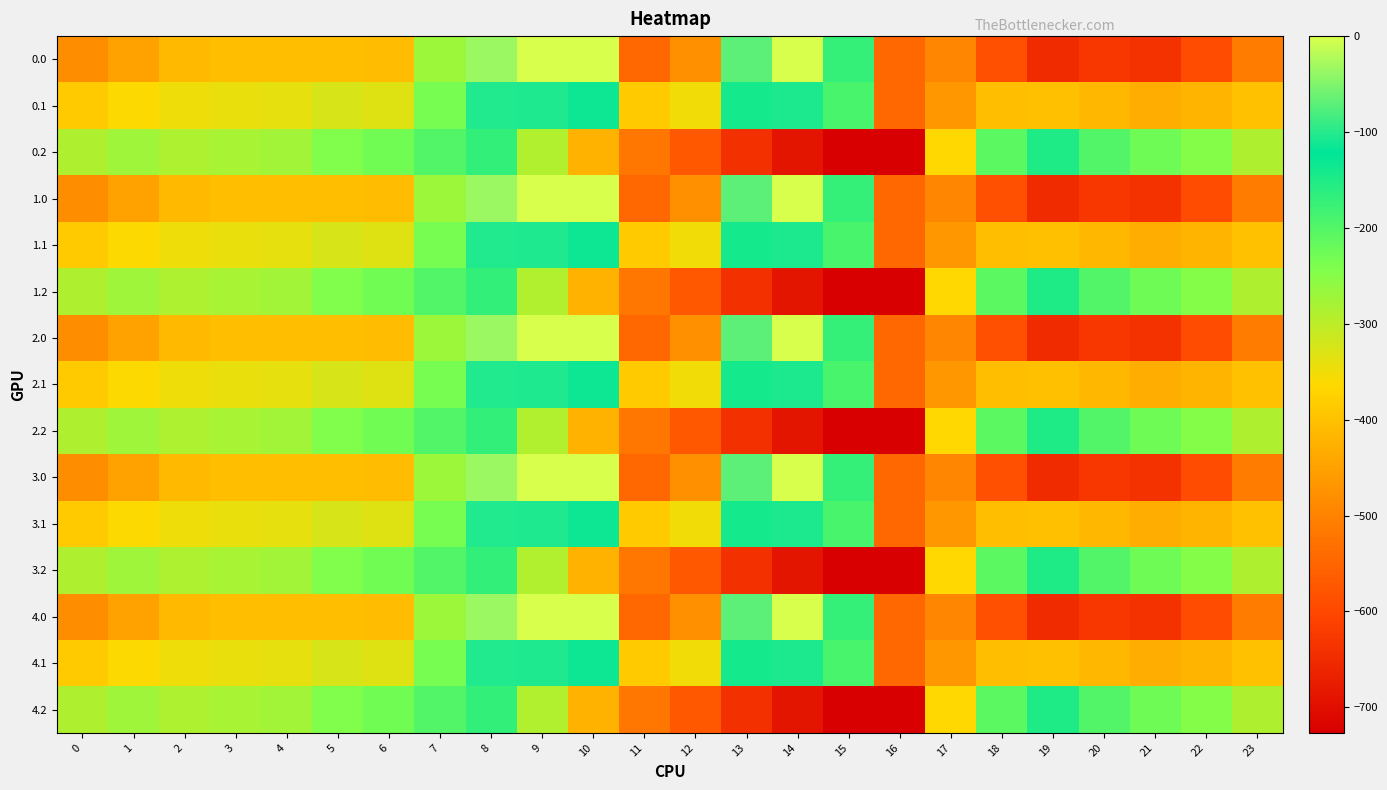

Count the number of categories in the chart.

24